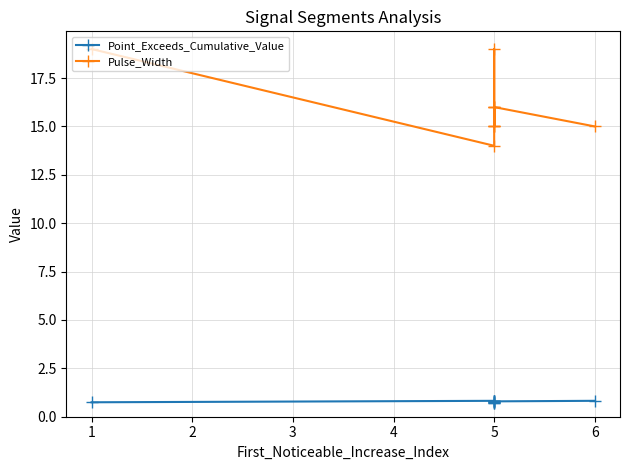

True or false: Point_Exceeds_Cumulative_Value has more than 2 points higher than both neighbors.

True